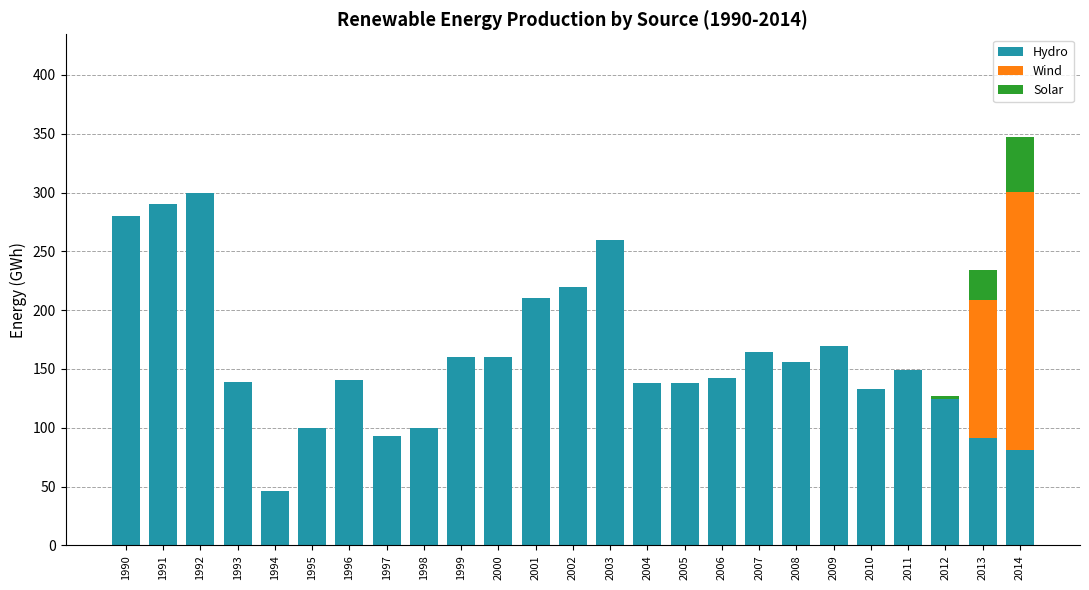

The value of Hydro at 2009 is 169.5. True or false?

True